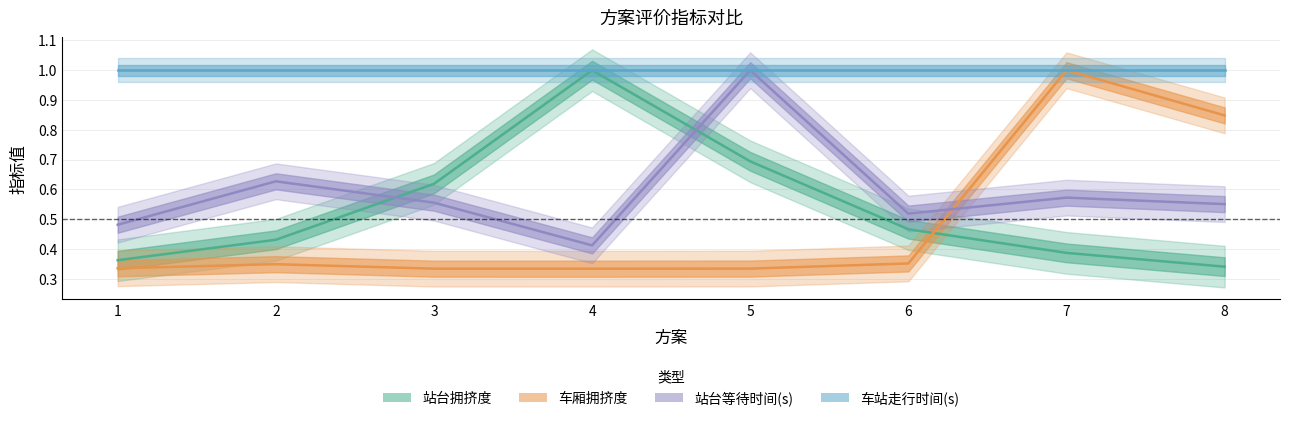

What is the value of the 站台等待时间(s) point at the 2nd from the left?

0.6